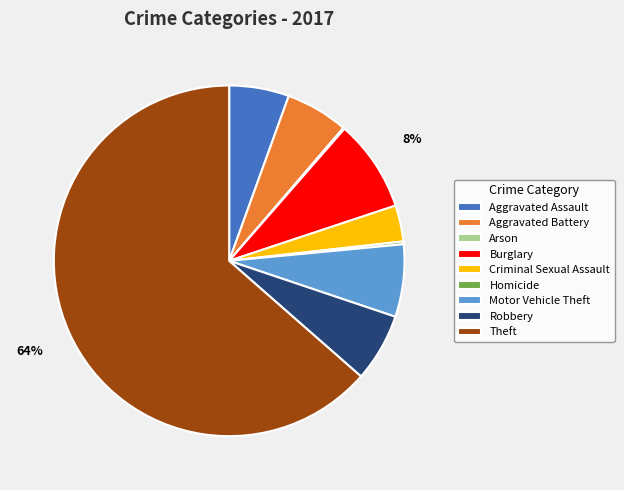

Do Aggravated Assault and Criminal Sexual Assault together represent more than half of the pie?

No